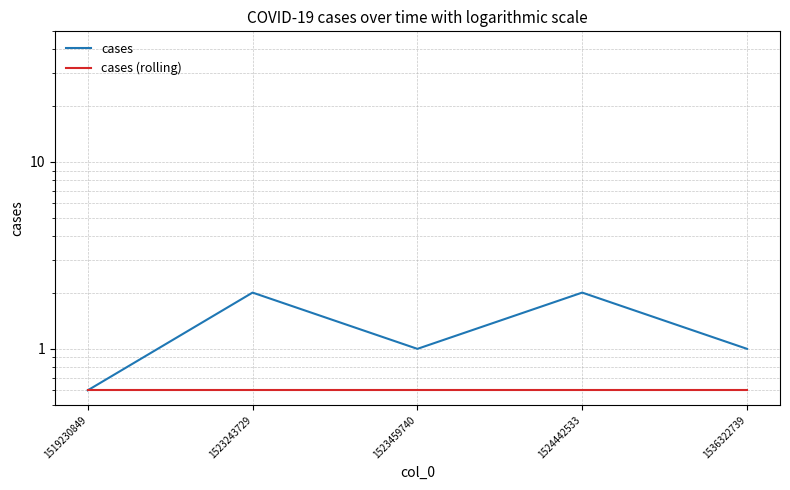

What is the difference between the cases values at 1524442533 and 1536322739?

1.0